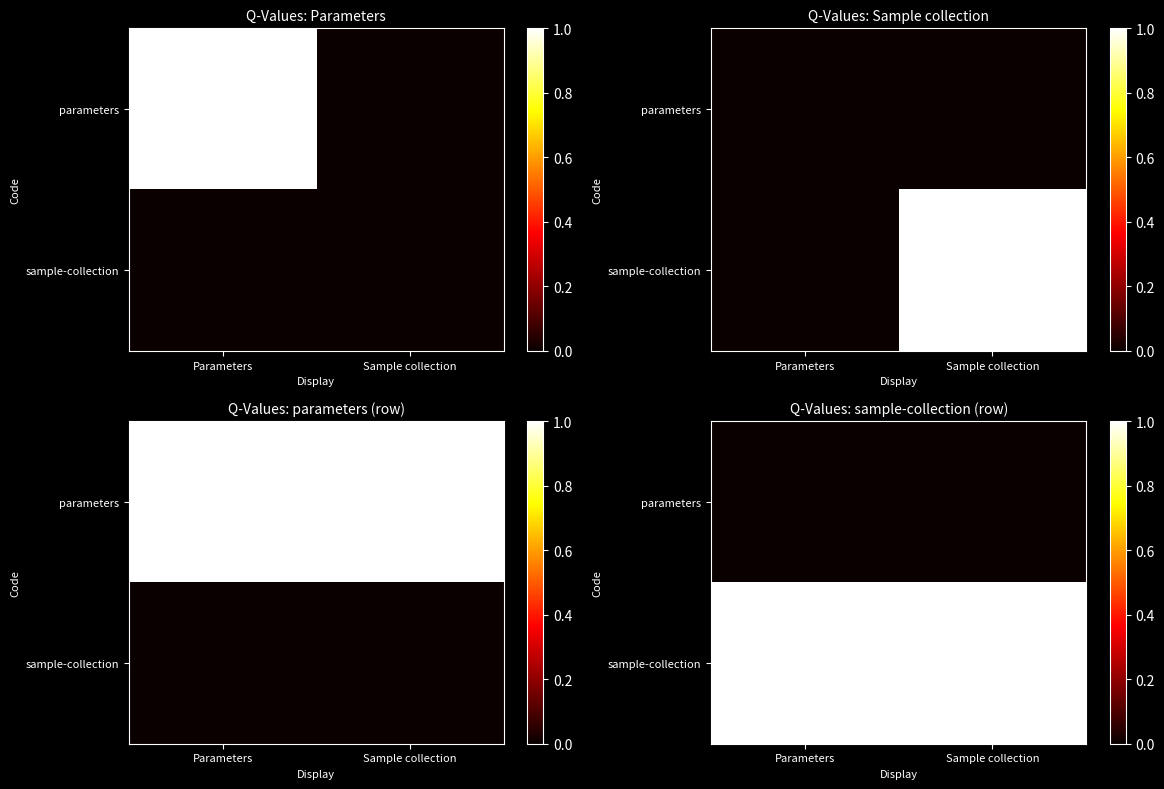

At which category is the sum across all series the highest?

Parameters